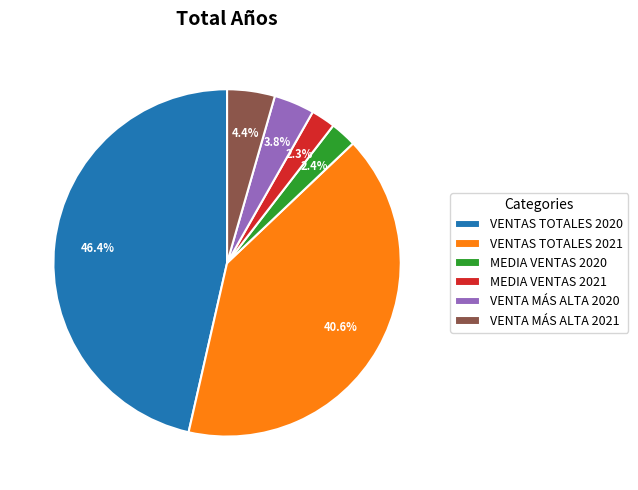

What is the ratio of the value at VENTA MÁS ALTA 2020 to the value at VENTAS TOTALES 2021?

0.1